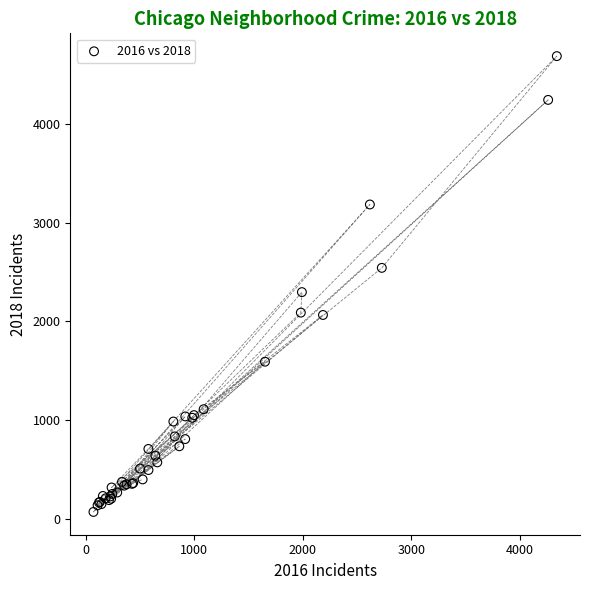

What Y value in the scatter plot is closest to 2380?

2298